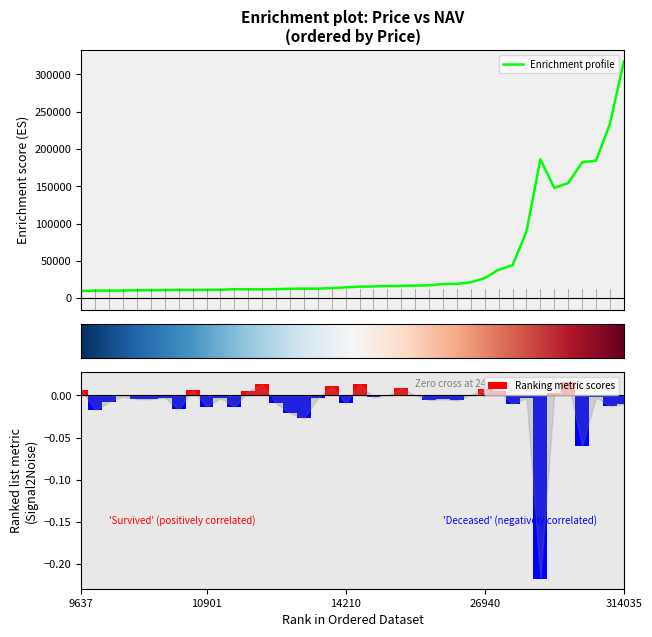

What is the highest value of the Enrichment profile series?

317297